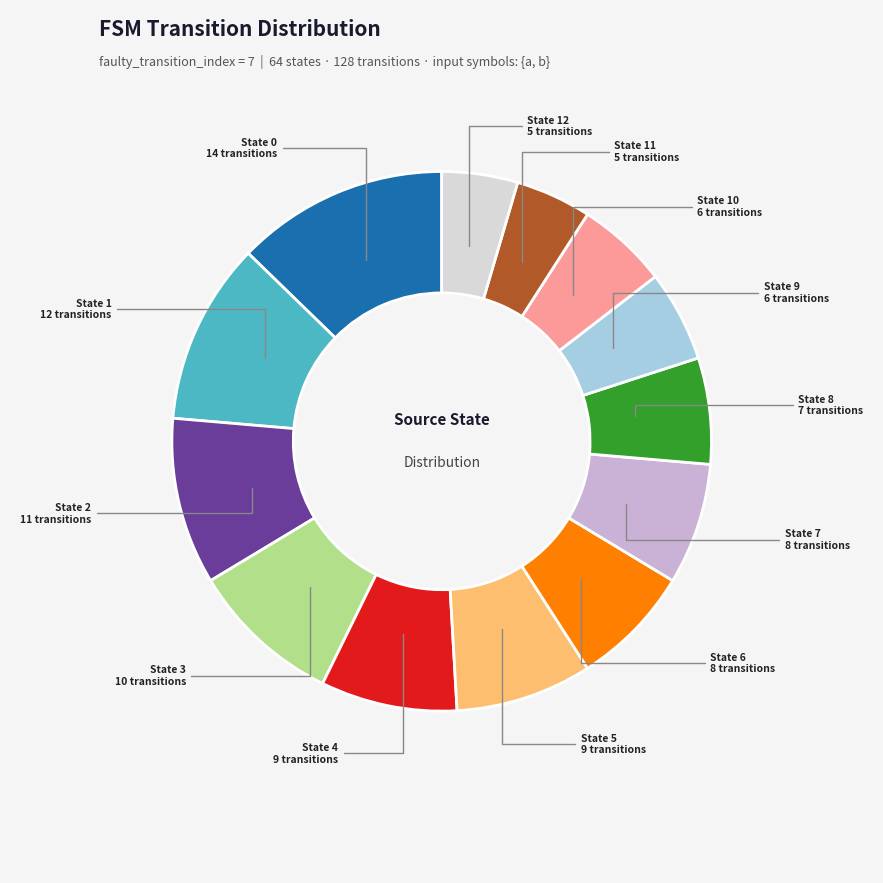

Is there any slice that represents more than half of the pie?

No